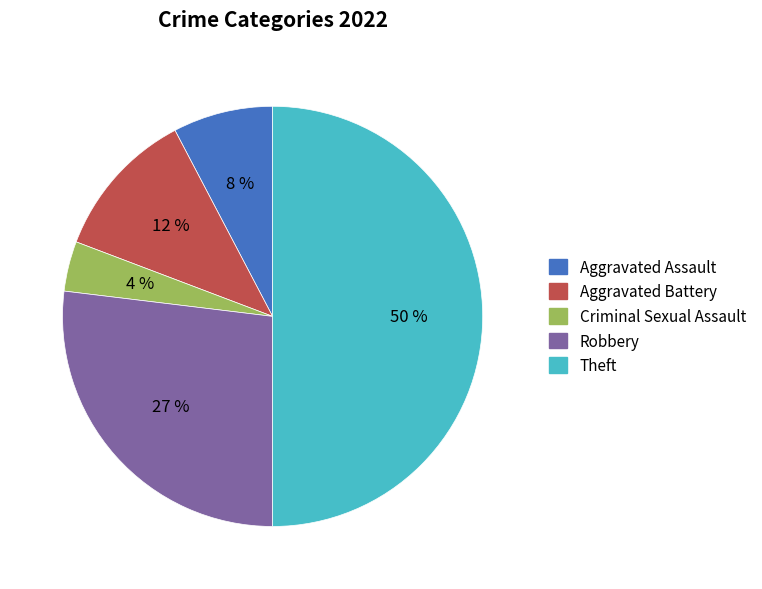

Does Aggravated Battery account for over 50% of the chart?

No